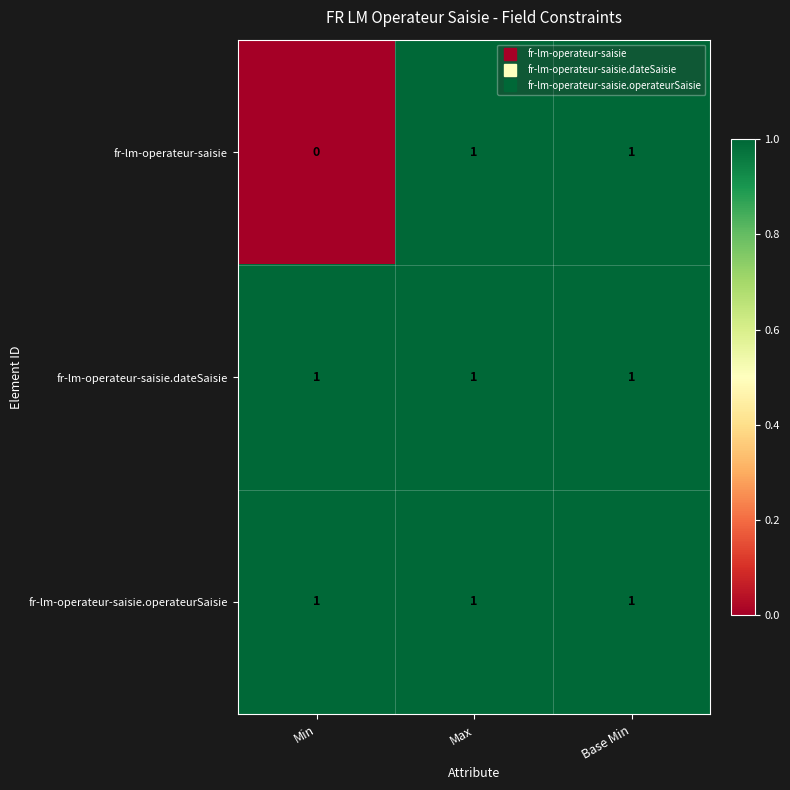

Reading left to right, list all the values displayed in this chart.

fr-lm-operateur-saisie: Min=0	Max=1	Base Min=1
fr-lm-operateur-saisie.dateSaisie: Min=1	Max=1	Base Min=1
fr-lm-operateur-saisie.operateurSaisie: Min=1	Max=1	Base Min=1